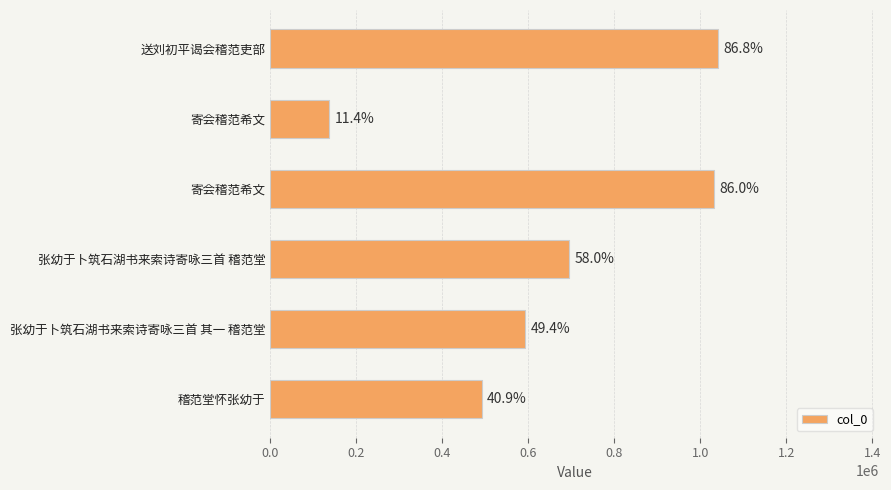

Are the bars grouped side by side (vs. stacked)?

No